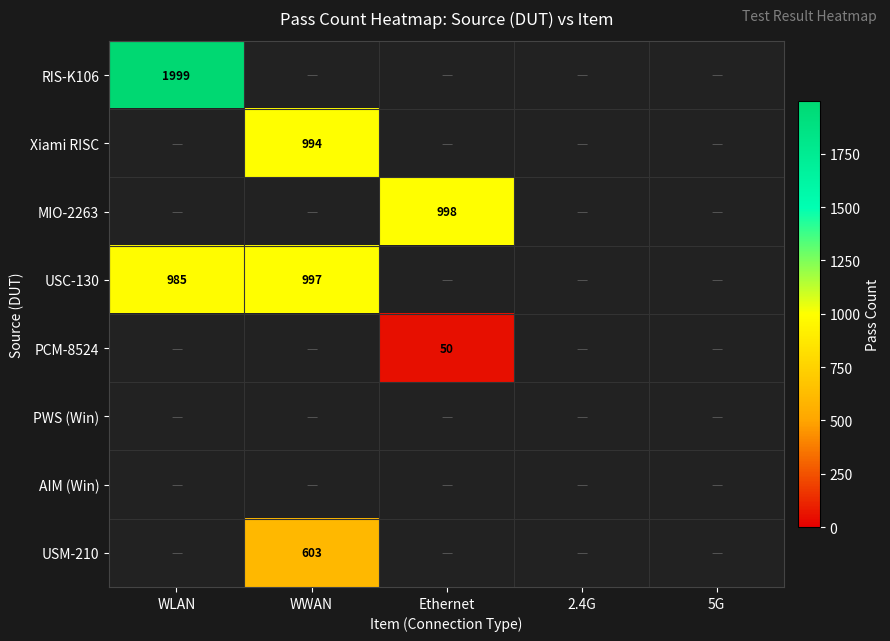

What is the total value across all series at WLAN?

2984